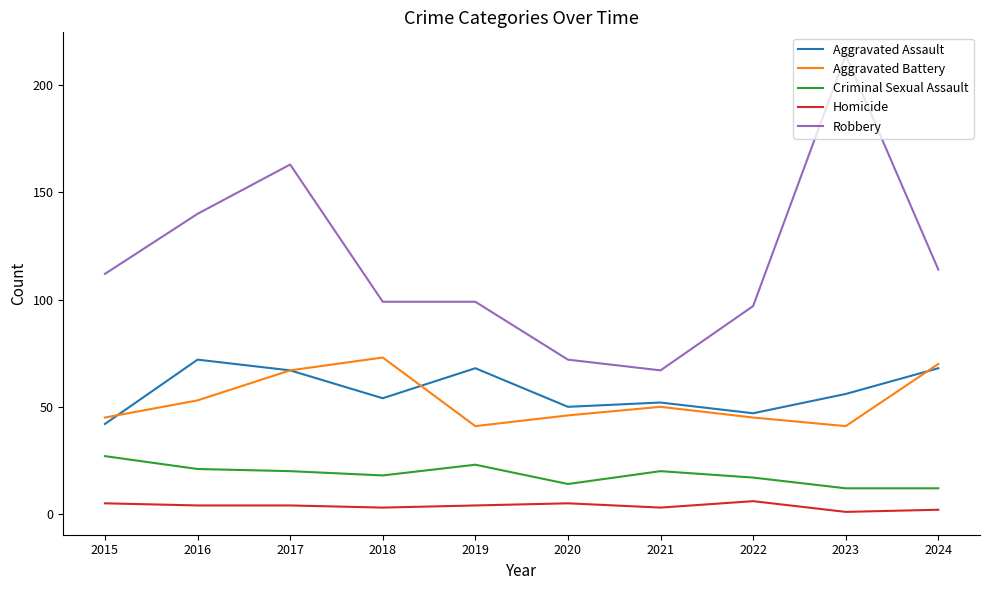

Is the value of Aggravated Battery at 2022 greater than the value of Aggravated Assault at 2021?

No